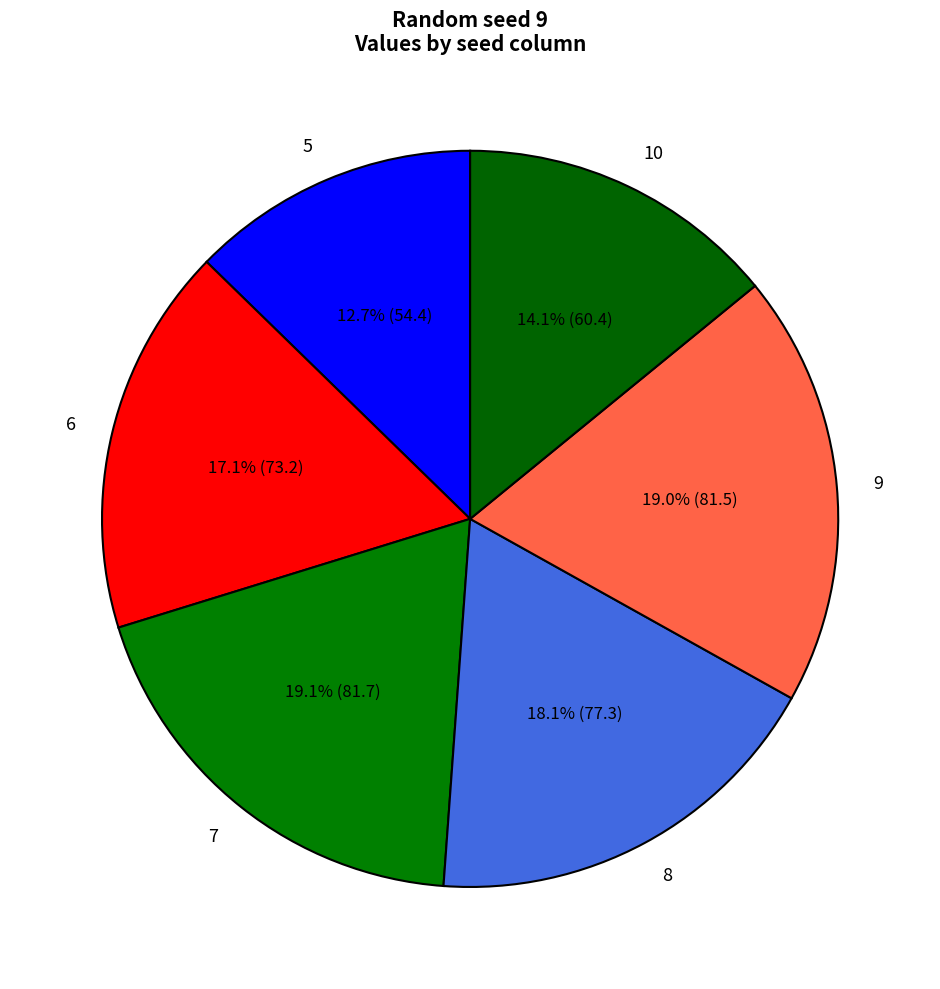

How many segments does this pie chart have?

6